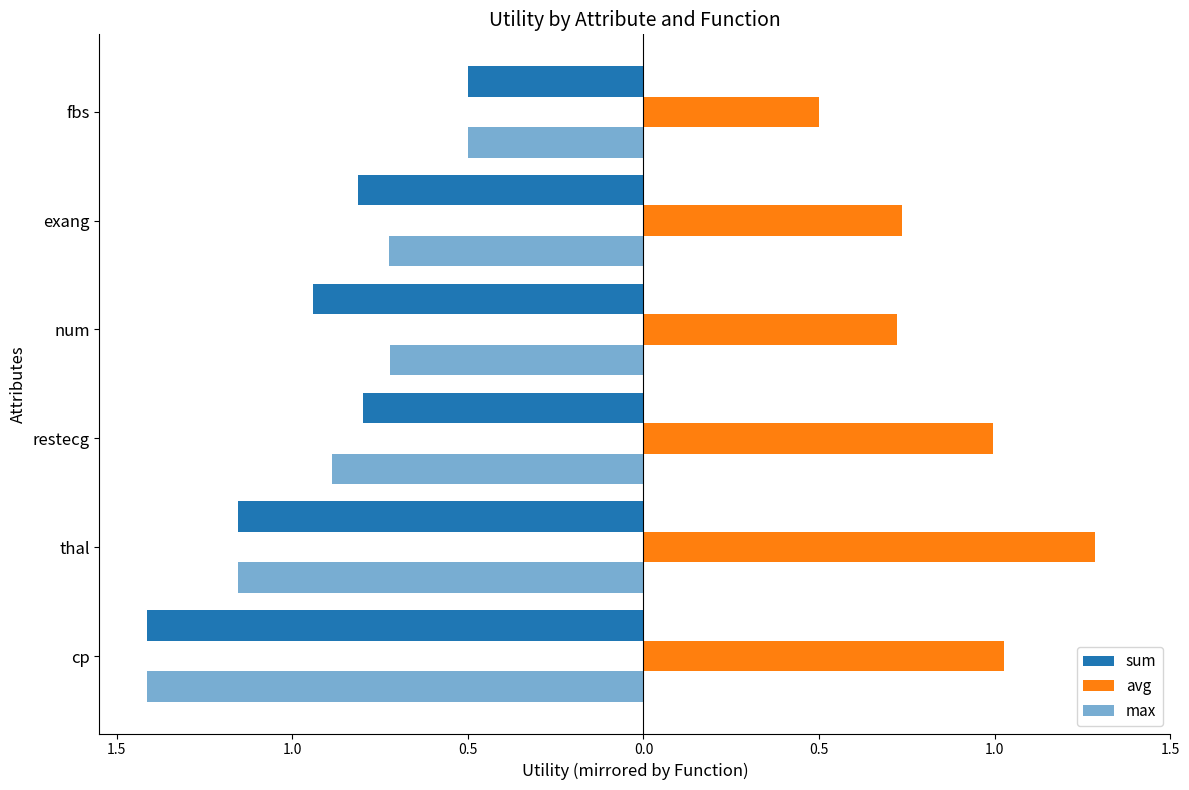

What is the average value of the max series?

-0.9